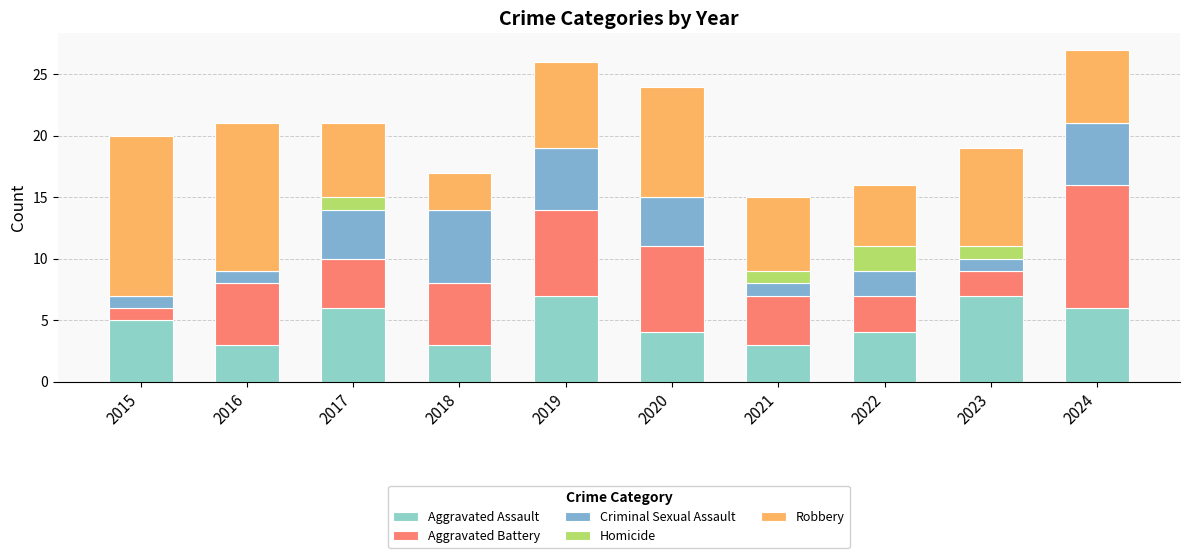

Does the chart contain stacked bars?

Yes